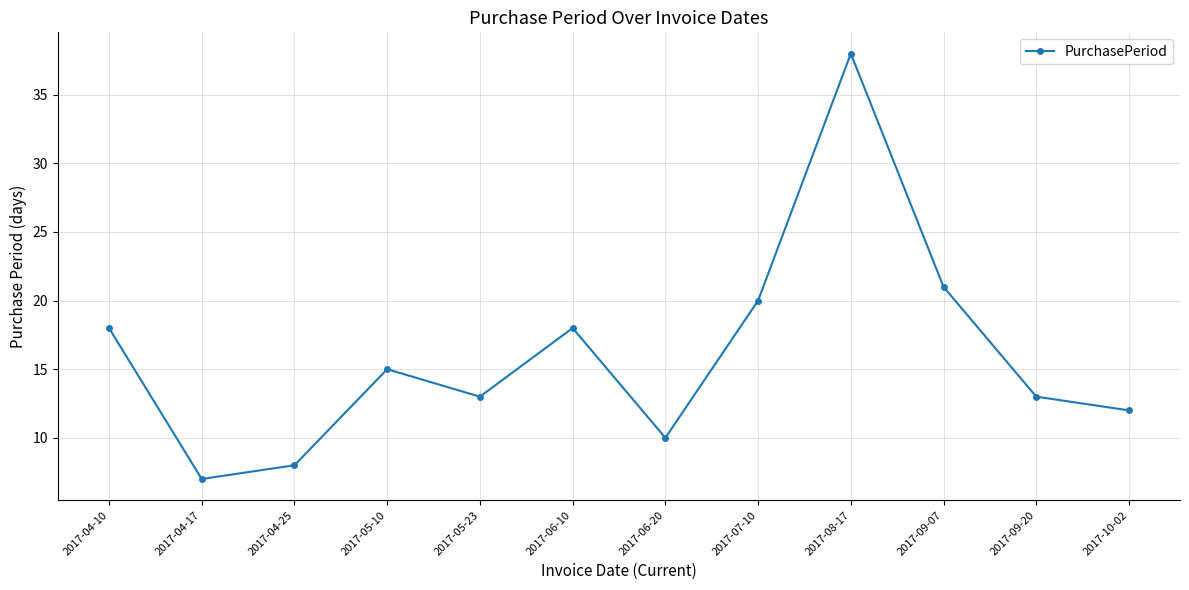

How many categories are shown in the chart?

12